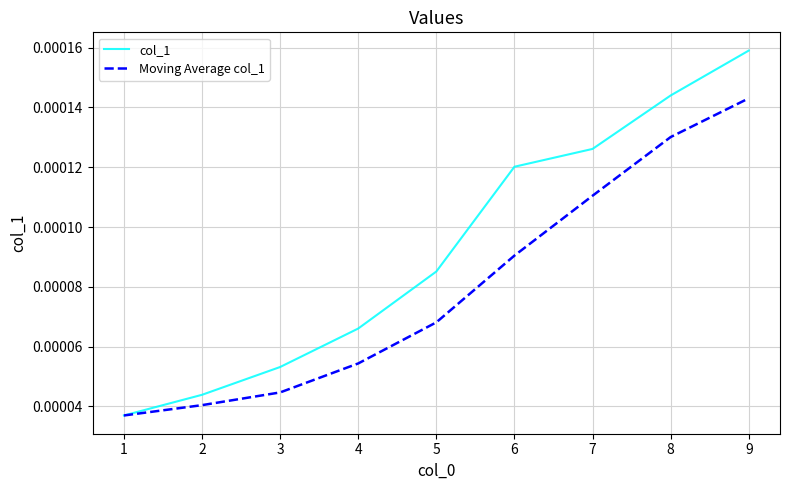

Is the value of Moving Average col_1 at 3 greater than the value of col_1 at 3?

No